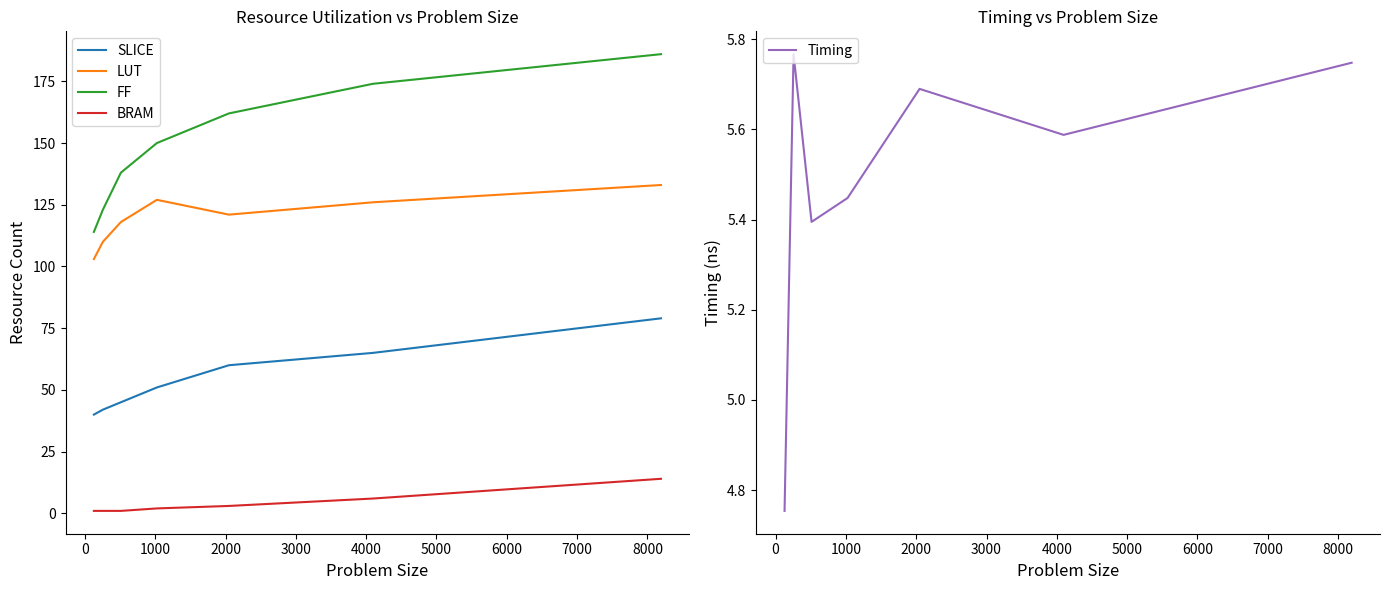

Which series has the largest total across all categories?

FF